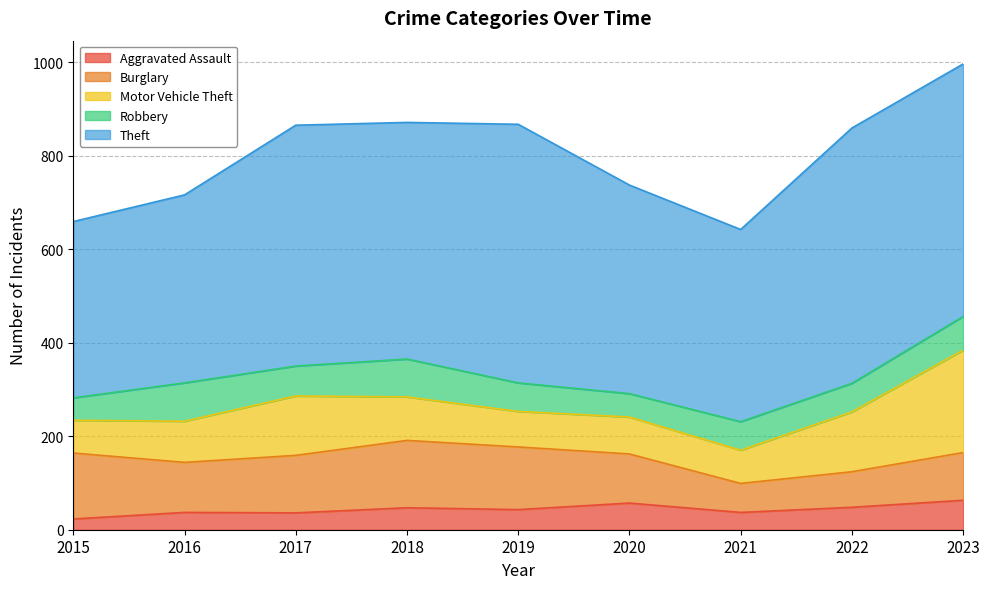

True or false: Aggravated Assault and Theft cross at least once.

False